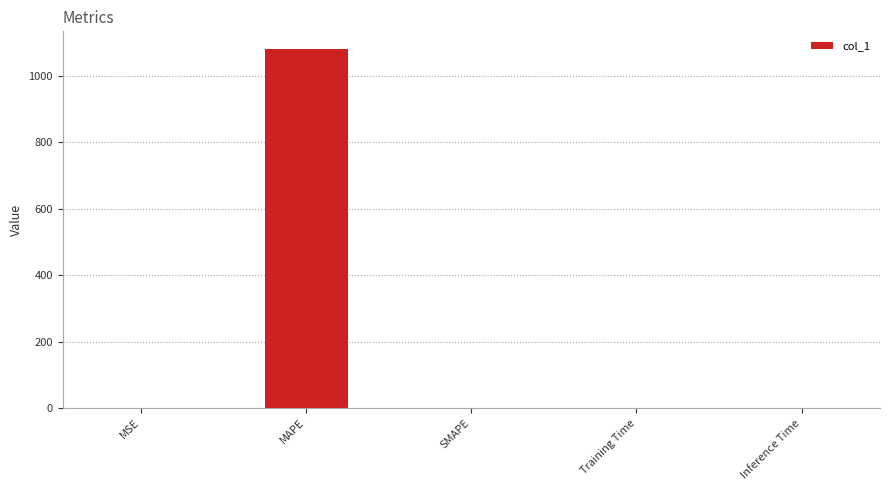

The value at MAPE is 1559.4. True or false?

False